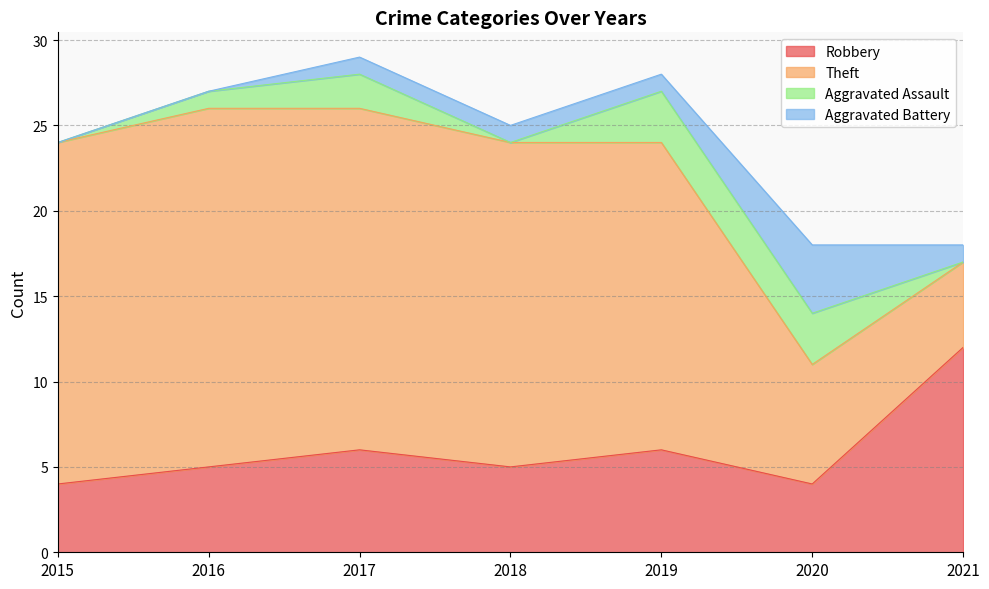

What is the difference between the Aggravated Assault values at 2019 and 2017?

1